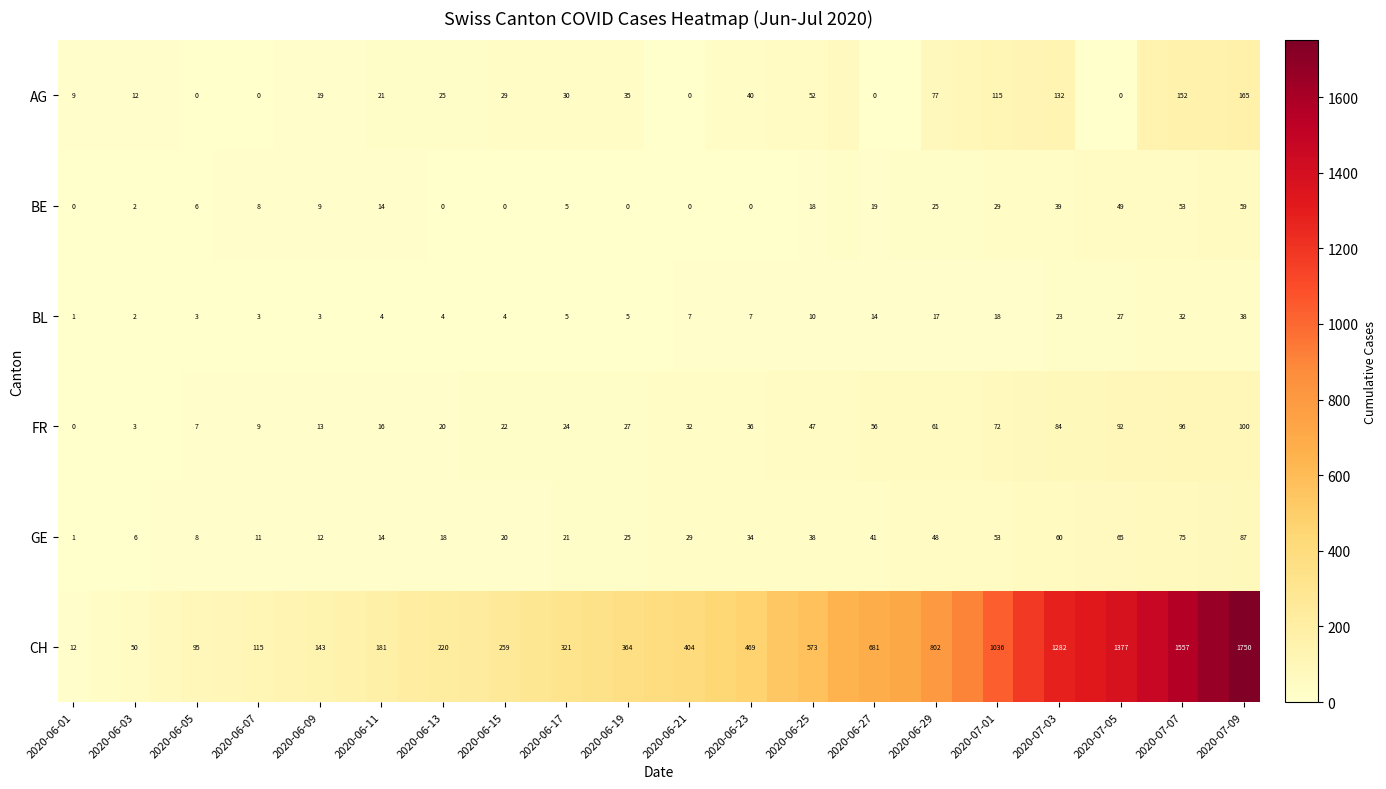

What is the difference between the highest and lowest values at 2020-06-29?

785